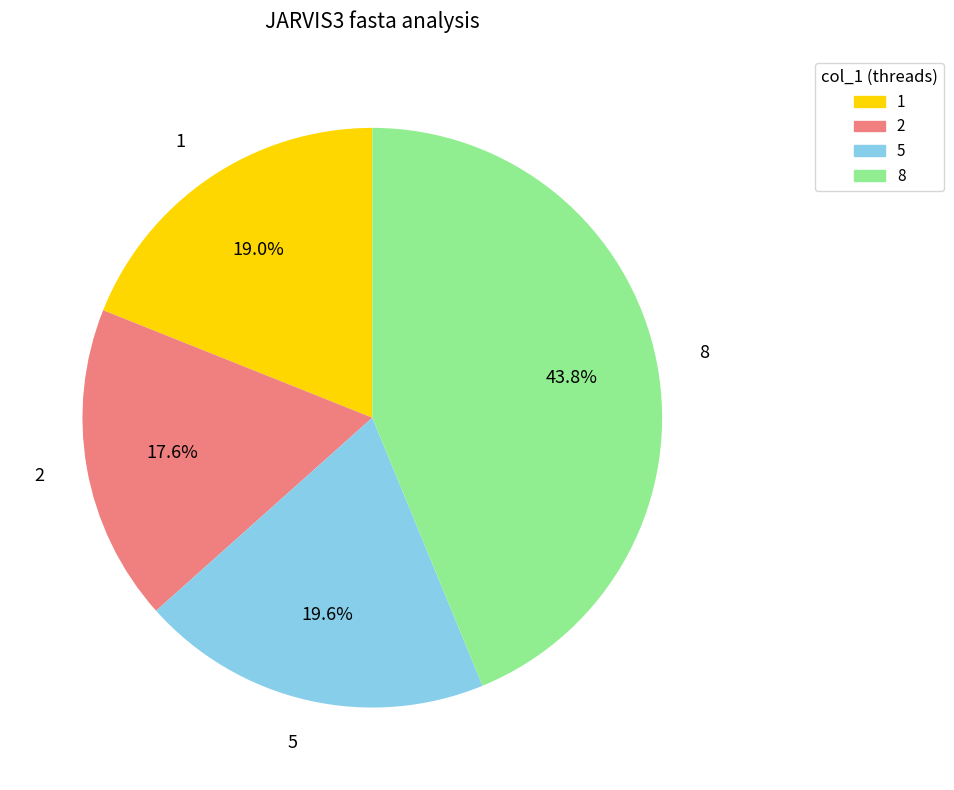

Is it true that 1 is 31% of the pie?

False